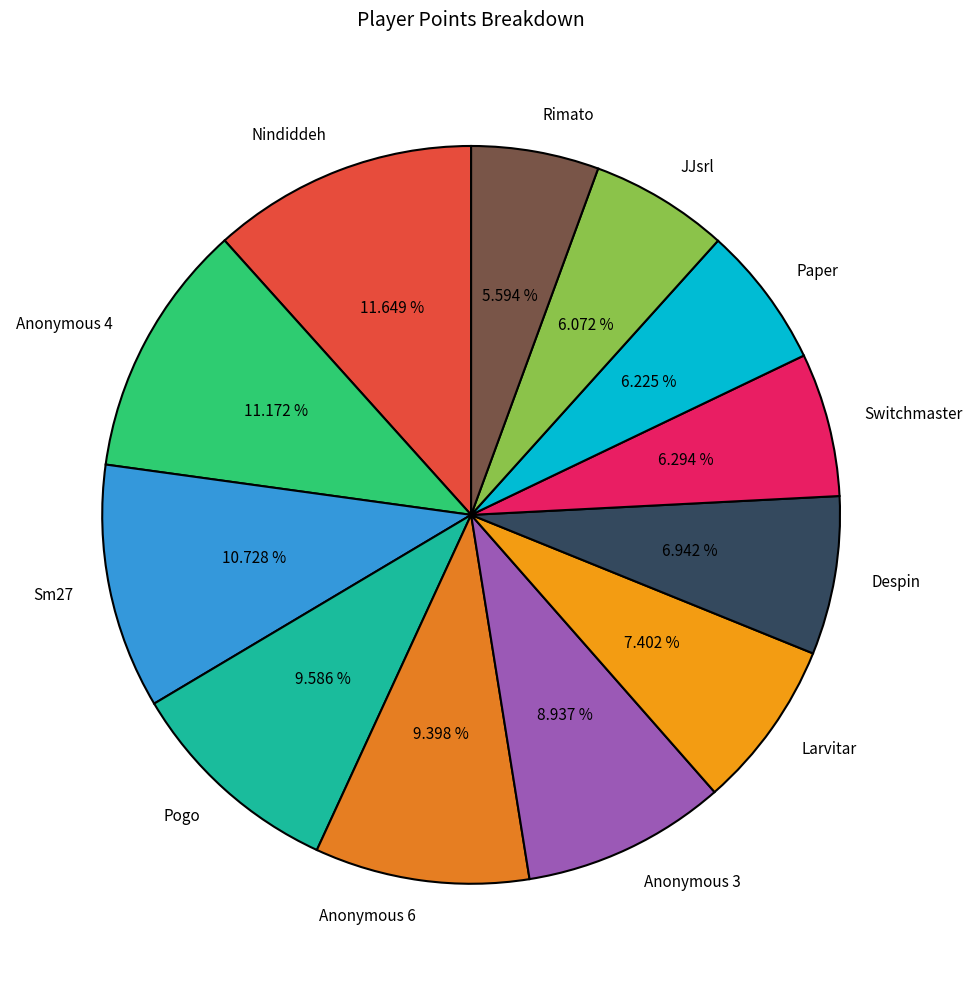

Is Pogo the majority of the pie?

No